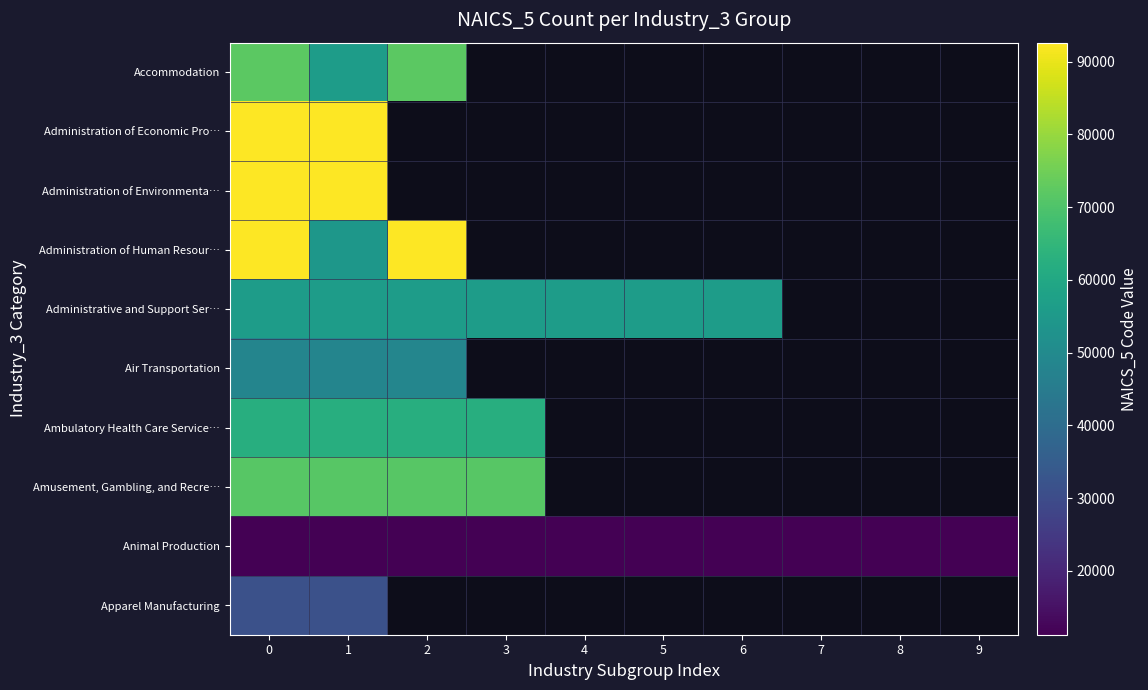

What value does the Administrative and Support Ser… series have at 2?

56191.0